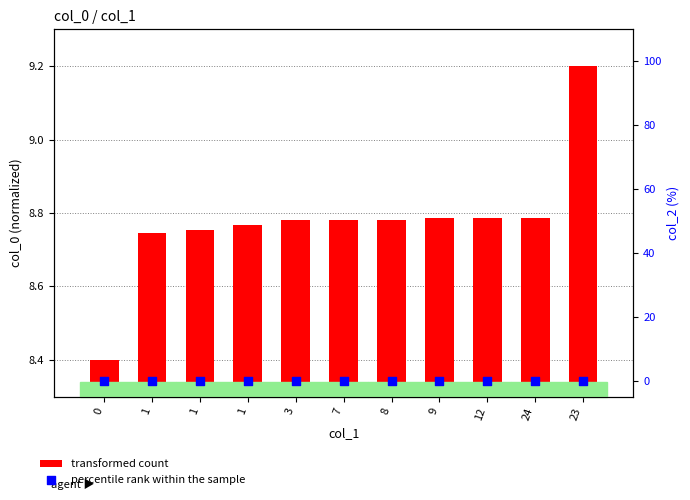

At how many categories does at least one series exceed 2?

11